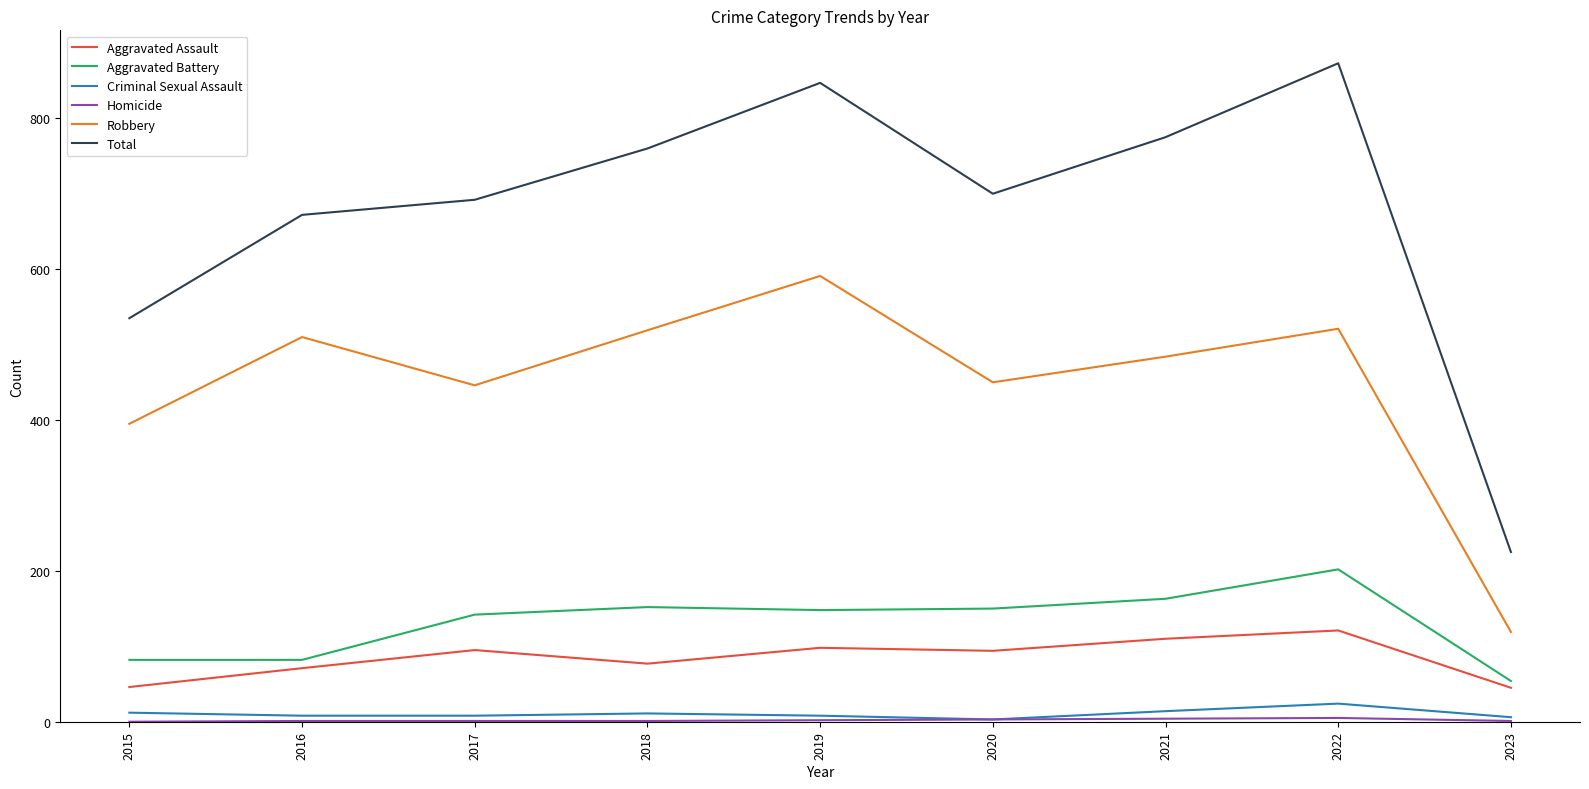

How many interior local valleys does the Robbery series have?

2